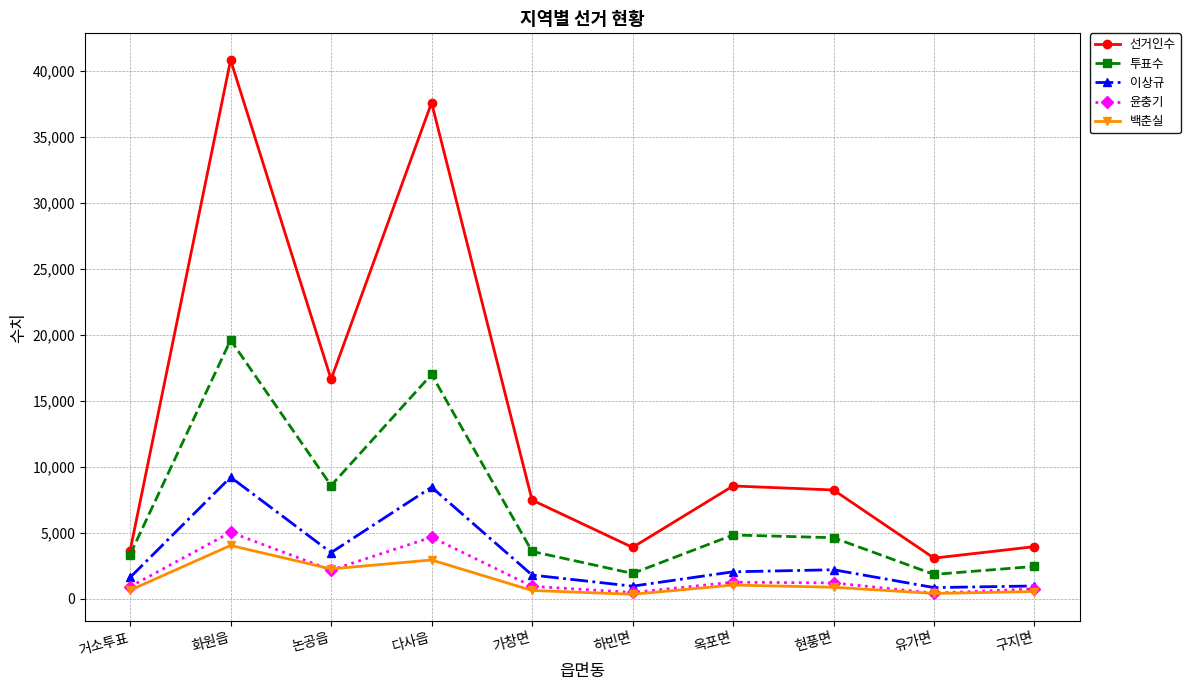

The 투표수 series shows 4817 at 옥포면. True or false?

True